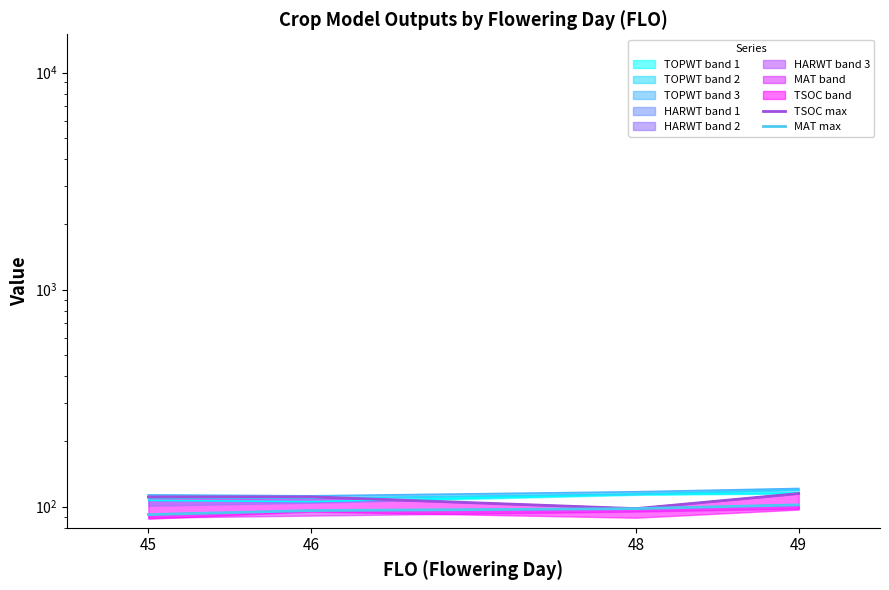

Reading right to left, what are all the values shown in this chart?

TSOC max: 49=115	48=98	46=111	45=111
MAT max: 49=102	48=98	46=96	45=92